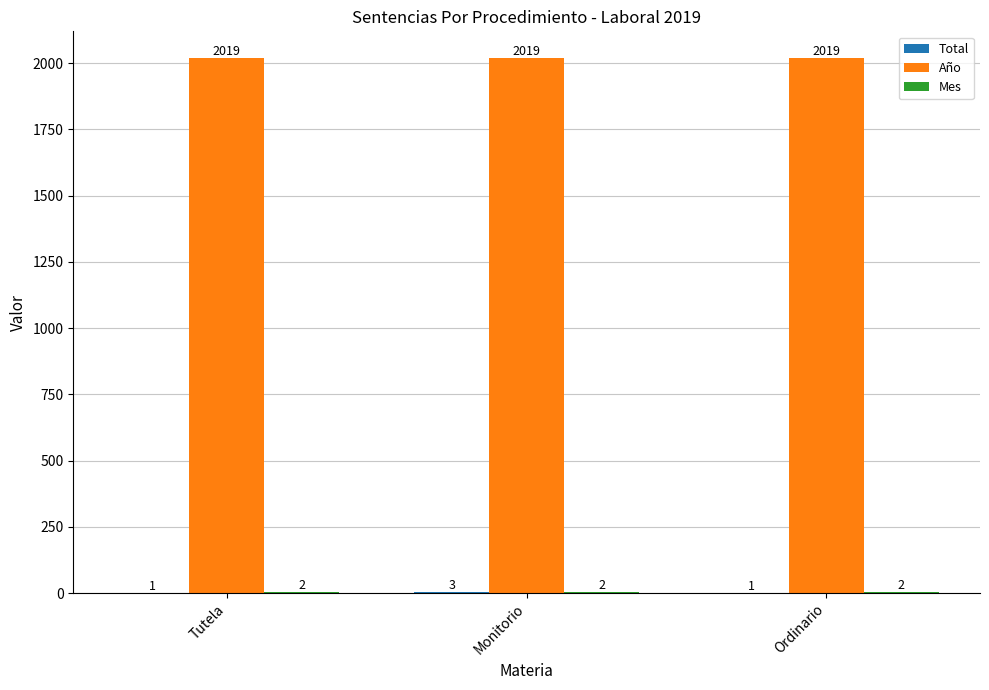

Does the chart contain stacked bars?

No